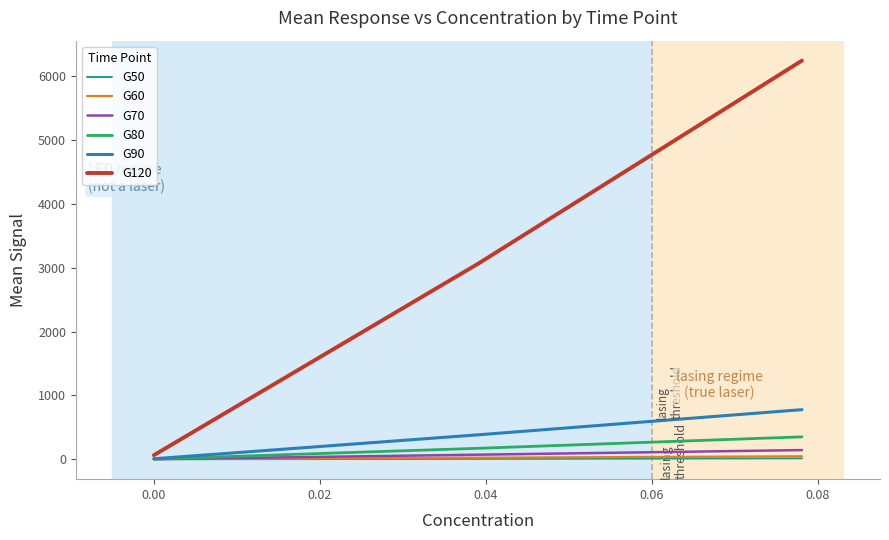

What is the maximum value for G120?

6249.0